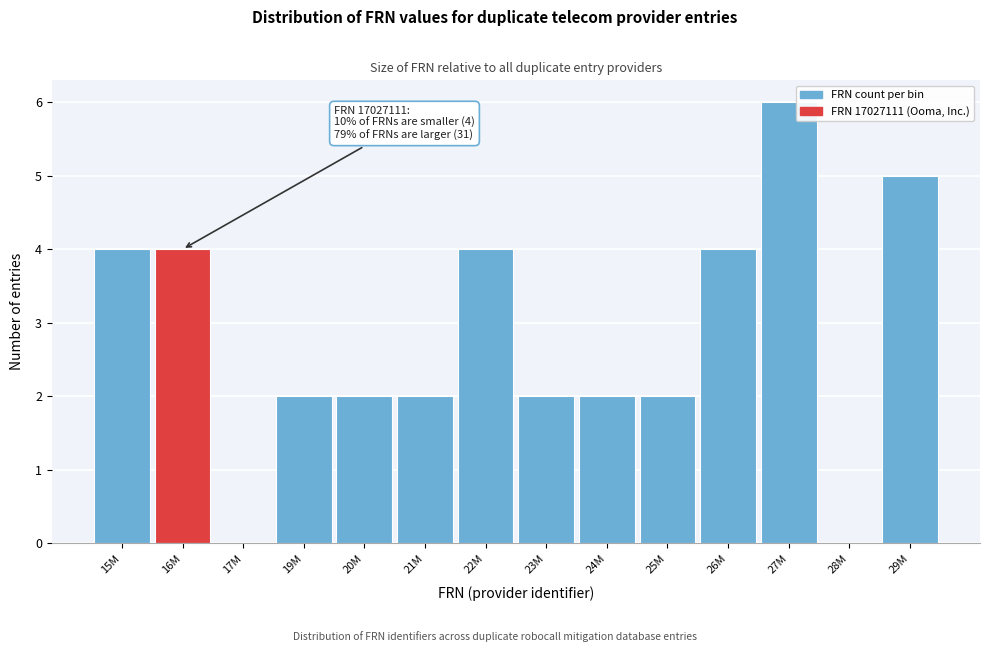

Reading left to right, list all the values displayed in this chart.

15M=4	16M=4	17M=0	19M=2	20M=2	21M=2	22M=4	23M=2	24M=2	25M=2	26M=4	27M=6	28M=0	29M=5